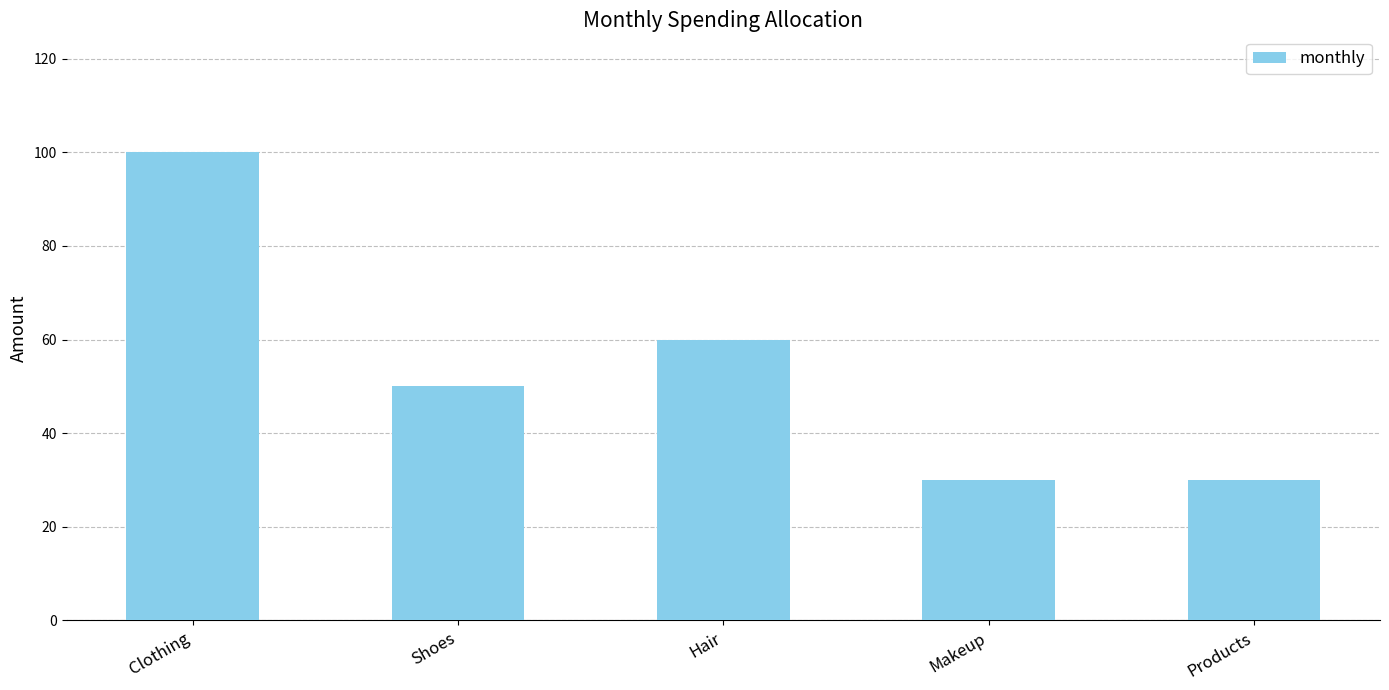

What is the minimum value shown in the chart?

30